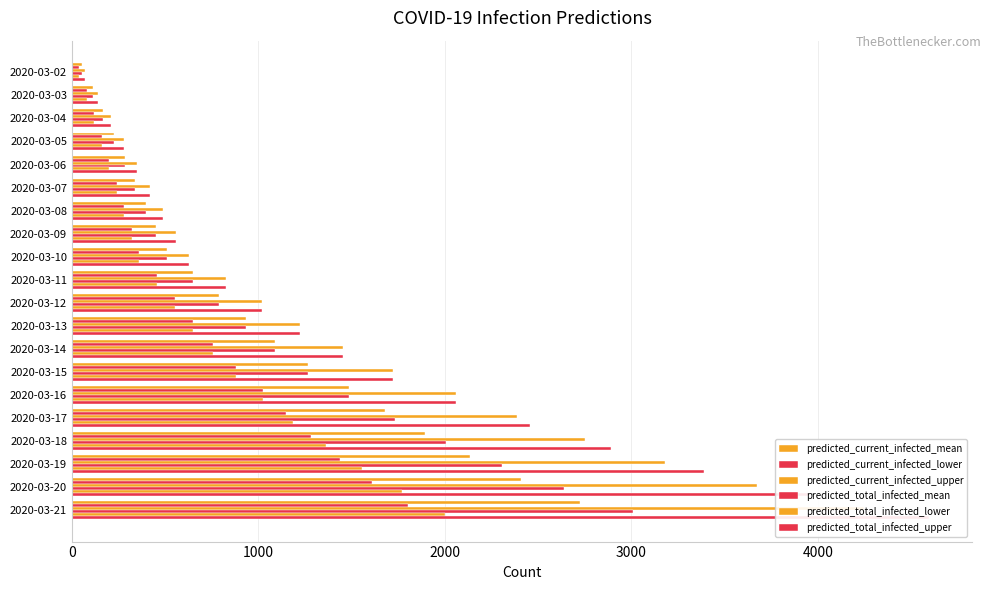

What is the value of the predicted_current_infected_lower bar at the 17th from the left?

1284